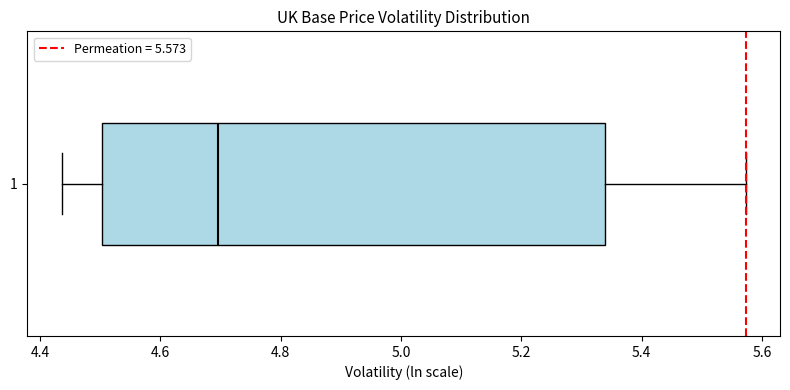

Where does the median line of the box at y = 1 sit on the x-axis? The values are not printed on the chart, so give them approximately, as read against the axis.

4.70